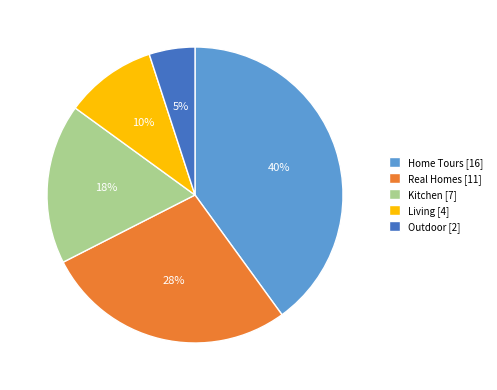

To the nearest percent, what is the average slice percentage?

20%